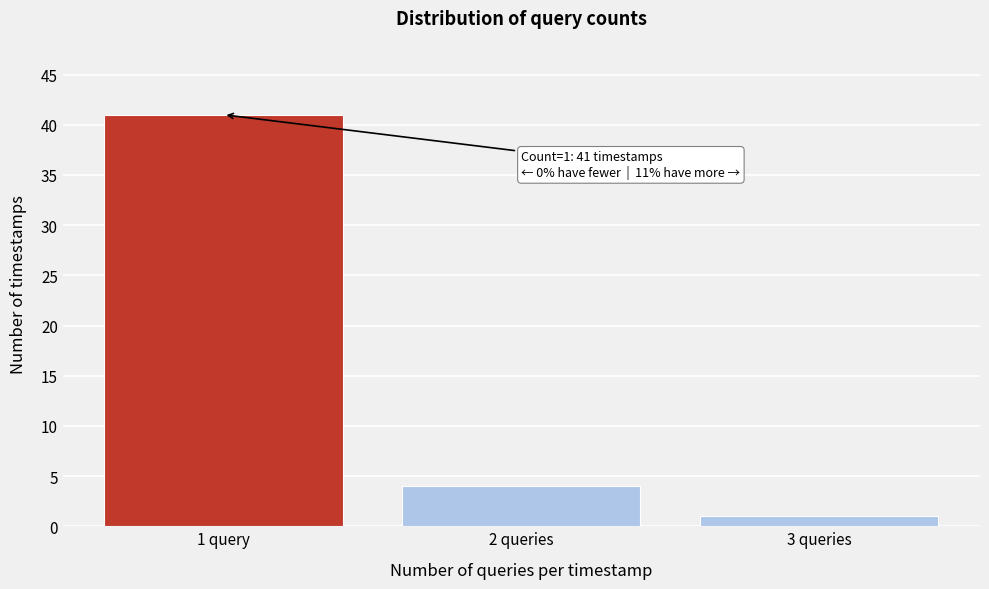

Reading left to right, list all the values displayed in this chart.

41	4	1